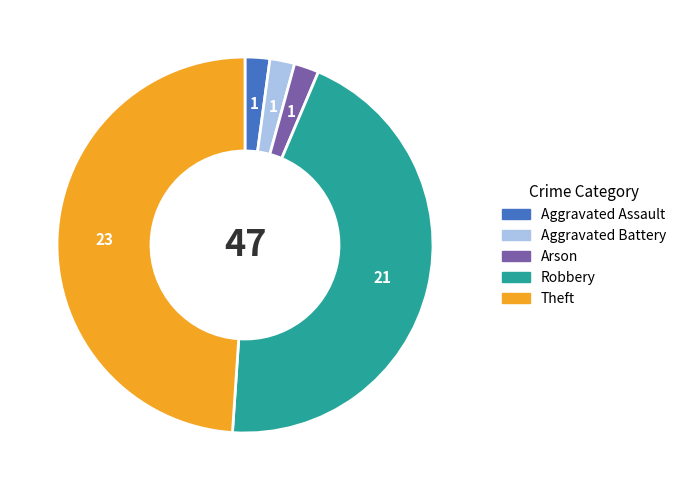

What is the largest slice in the pie chart?

Theft